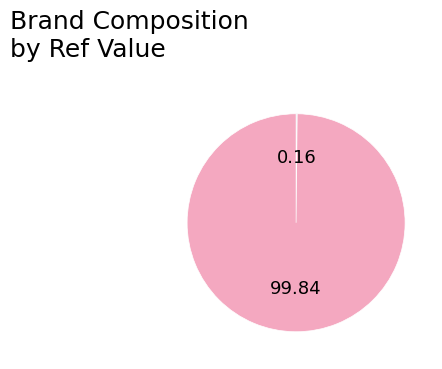

Is there any slice that represents more than half of the pie?

Yes